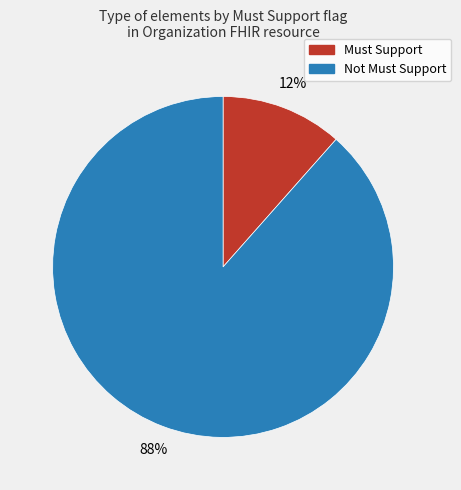

Rank the categories by value from lowest to highest.

Must Support, Not Must Support